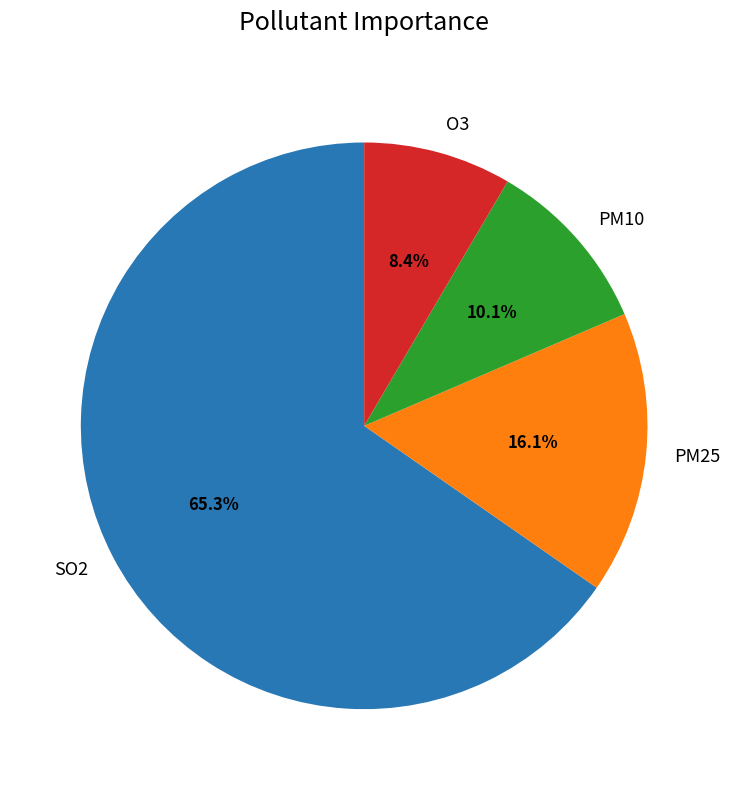

To the nearest percent, what percentage of the pie is O3?

8%